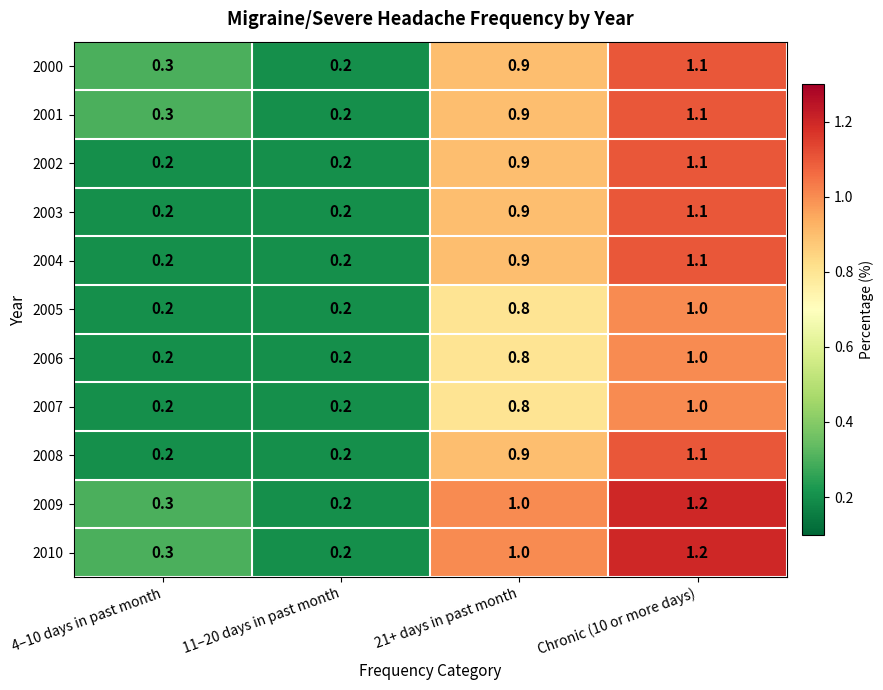

The value of 2006 at 4–10 days in past month is 0.2. True or false?

True